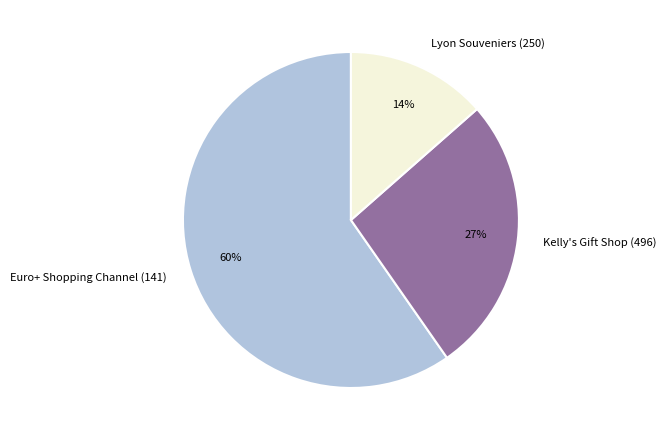

Approximately how many times larger is the value at Lyon Souveniers (250) compared to Kelly's Gift Shop (496)?

0.5